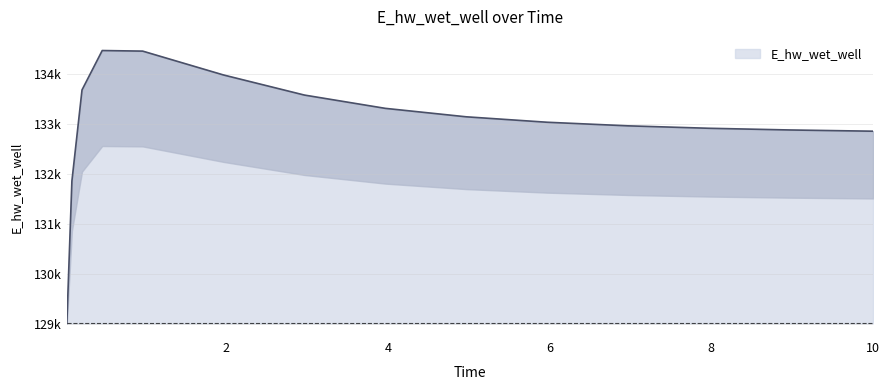

What is the difference between the maximum and second lowest values?

2608.6